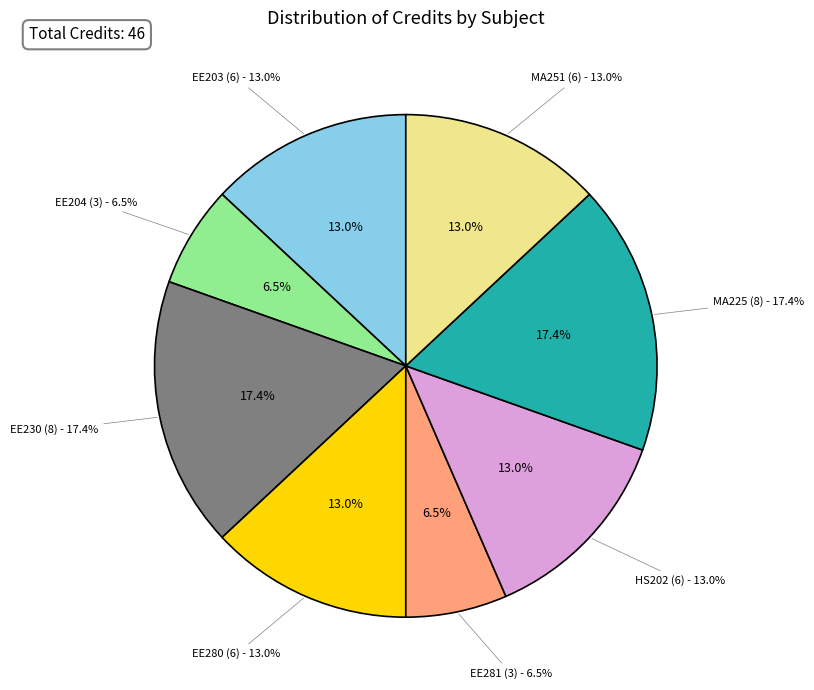

What is the largest slice in the pie chart?

EE230 (8)